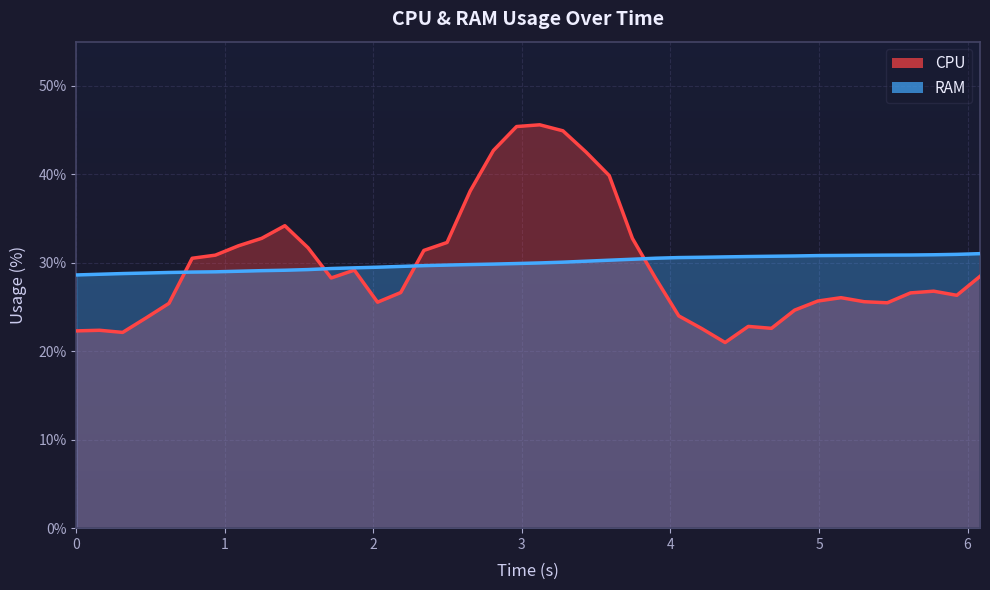

The value of RAM at 1 is 37.5. True or false?

False